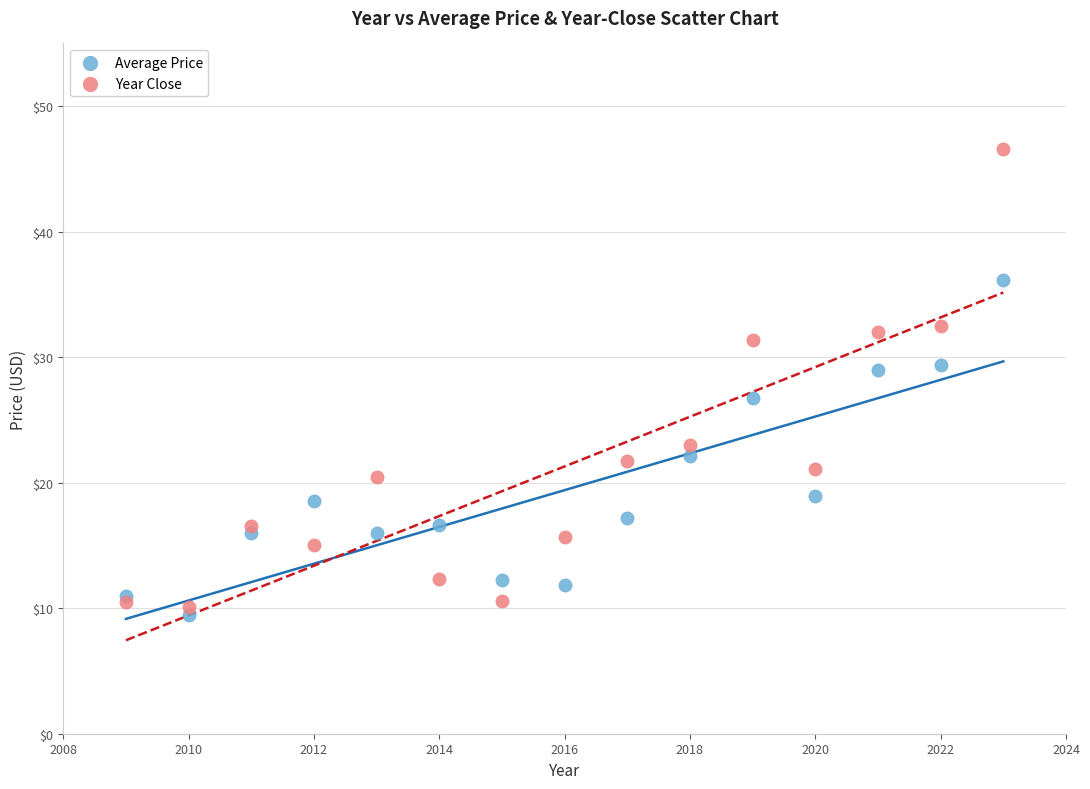

What are all the series names shown in the legend?

Average Price, Year Close